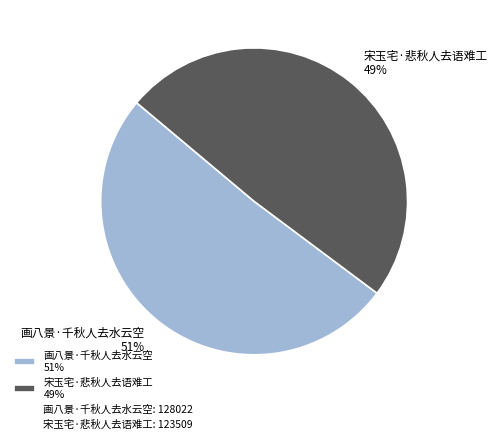

How many segments does this pie chart have?

2